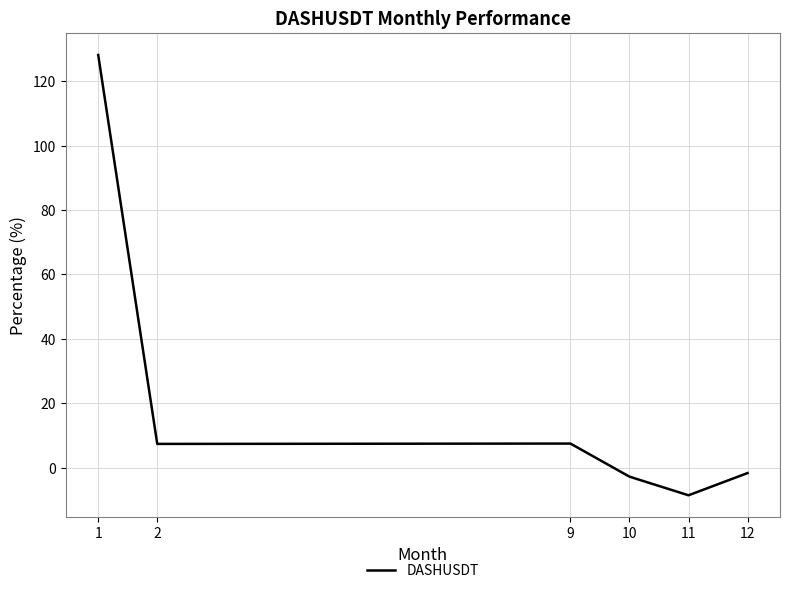

The value at 1 is 128.2. True or false?

True